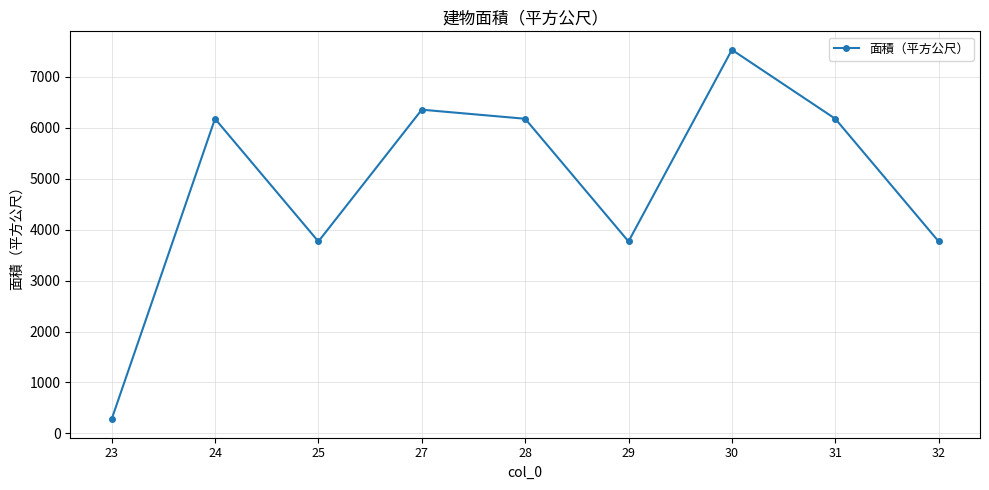

What is the difference between the values at 28 and 30?

1354.5